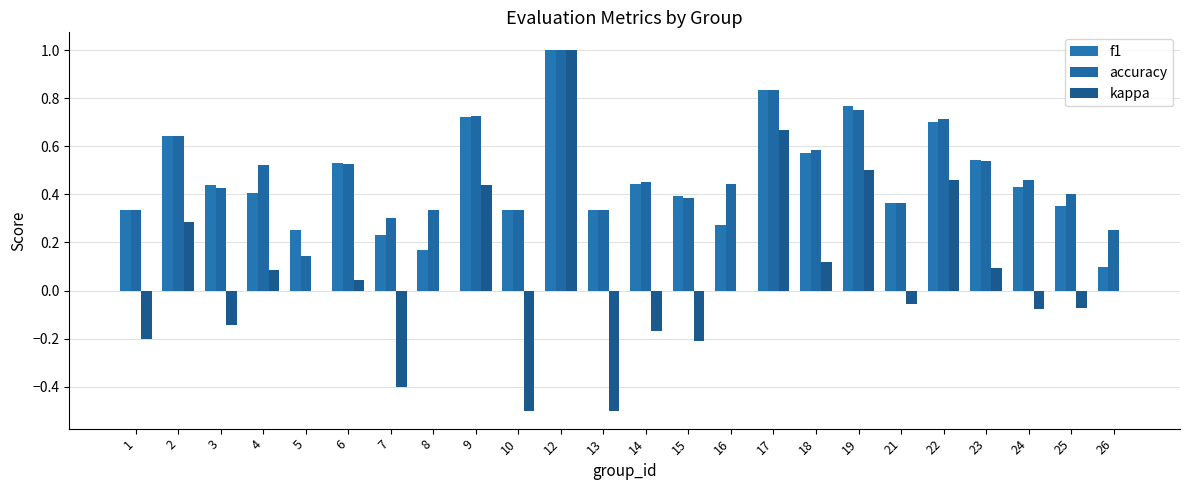

How many categories are shown in the chart?

24